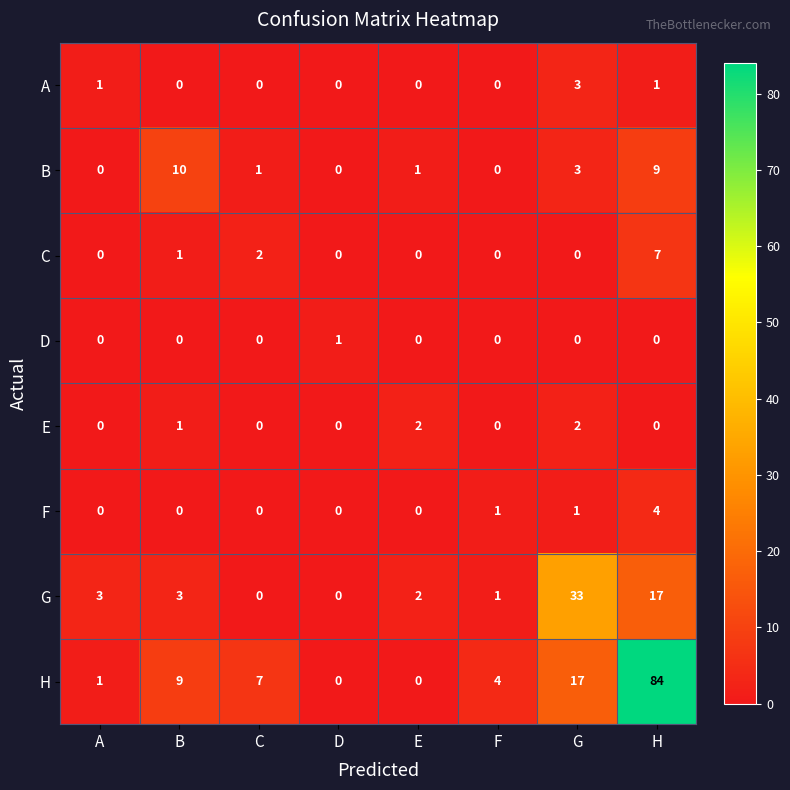

Which series has the widest spread of values?

H